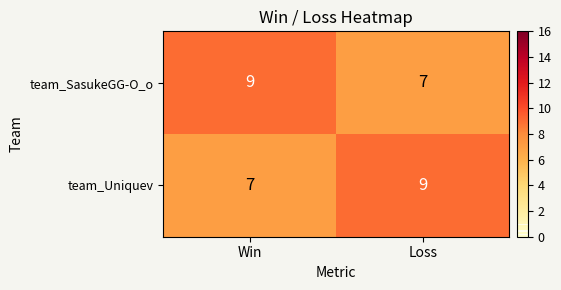

Is the value of team_Uniquev at Win greater than the value of team_SasukeGG-O_o at Win?

No